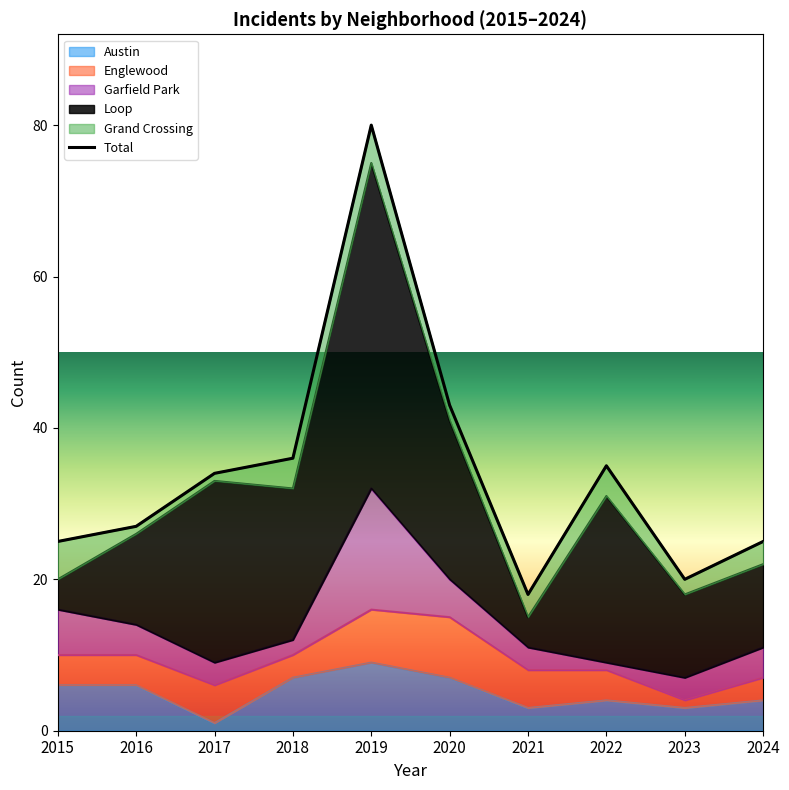

What is the maximum value shown in the chart?

80